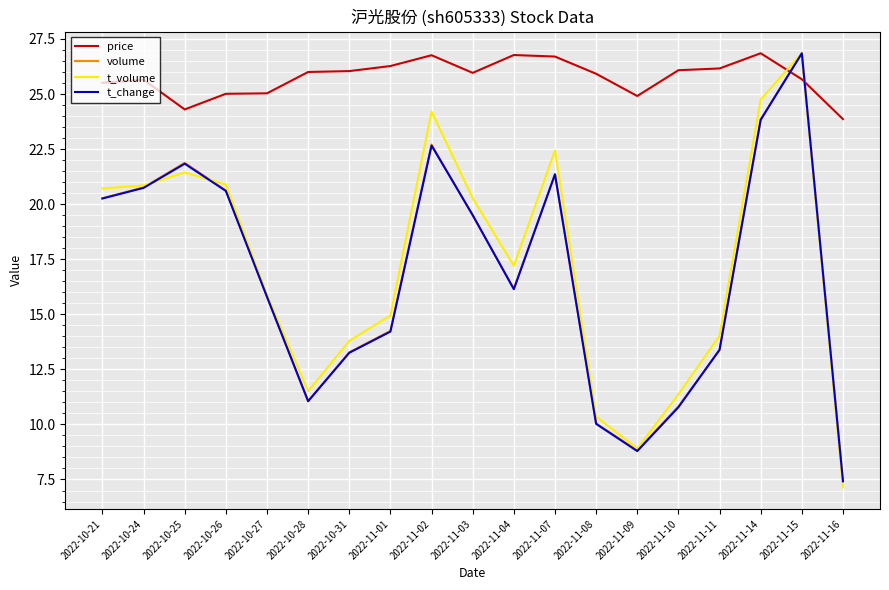

How many distinct data groups are displayed?

4